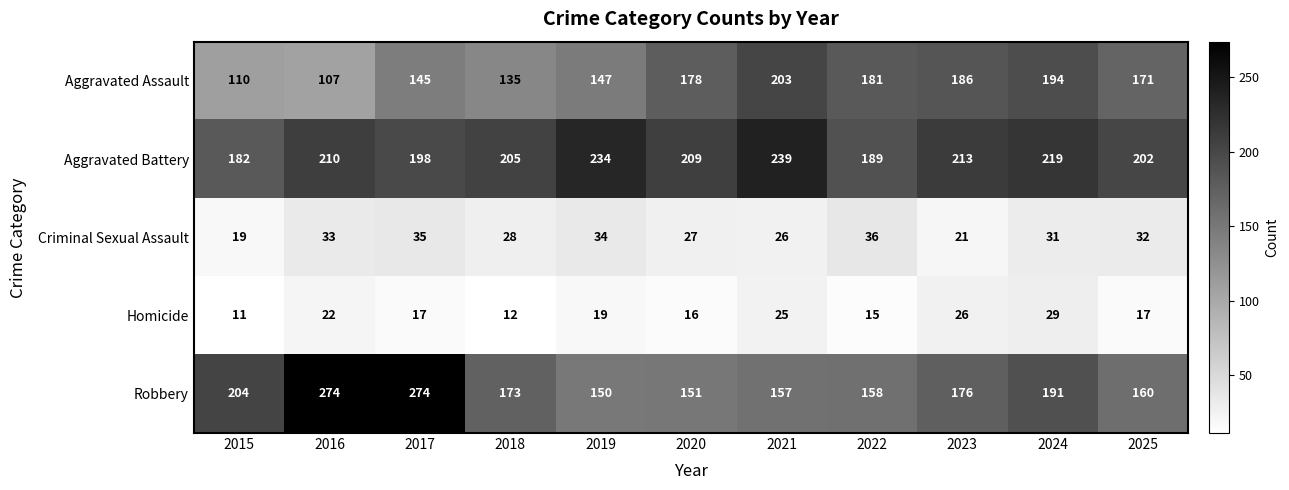

What is the total value across all series at 2020?

581